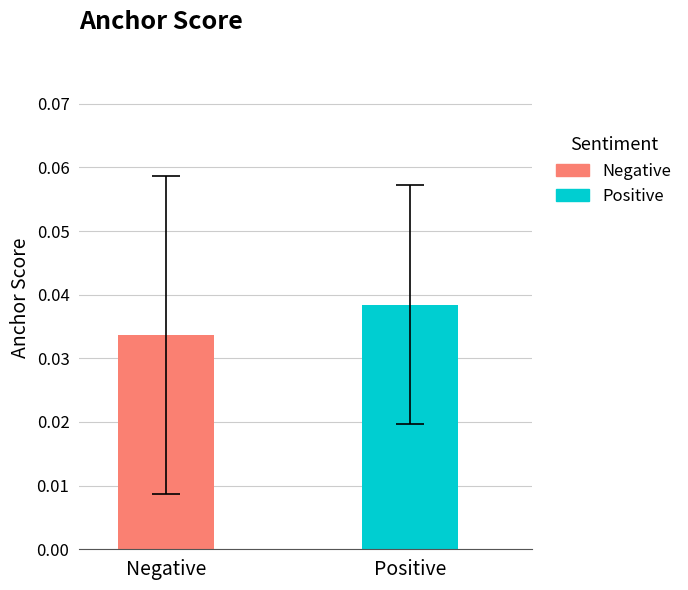

Is the value of negative_anchor at small greater than the value of positive_anchor at small?

No